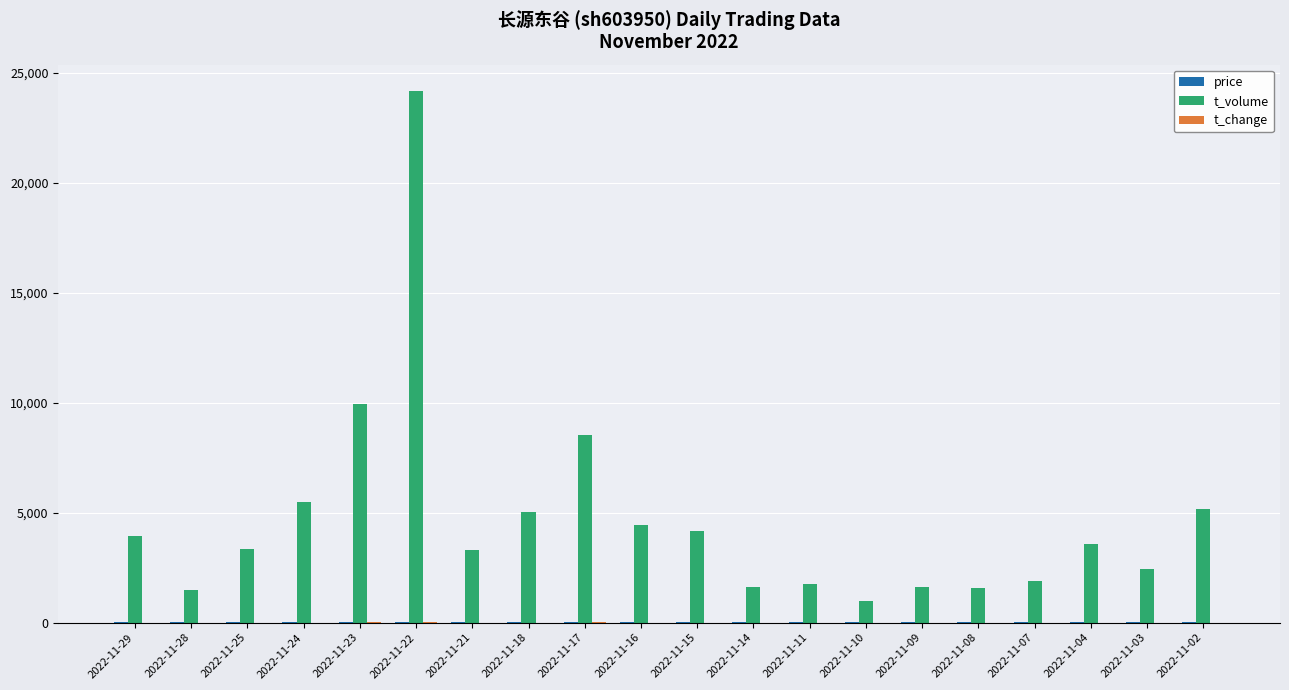

The value of t_volume at 2022-11-15 is 4161.0. True or false?

True